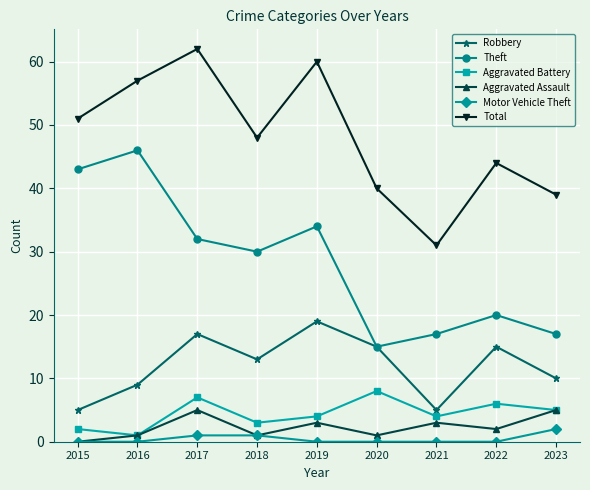

True or false: Motor Vehicle Theft and Aggravated Battery intersect in this chart.

False